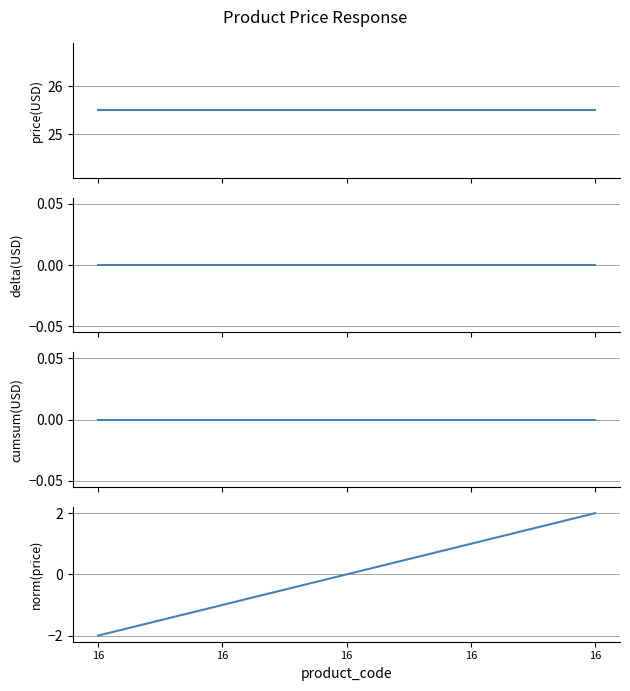

Count the norm price values in the range -1 to 1.

3